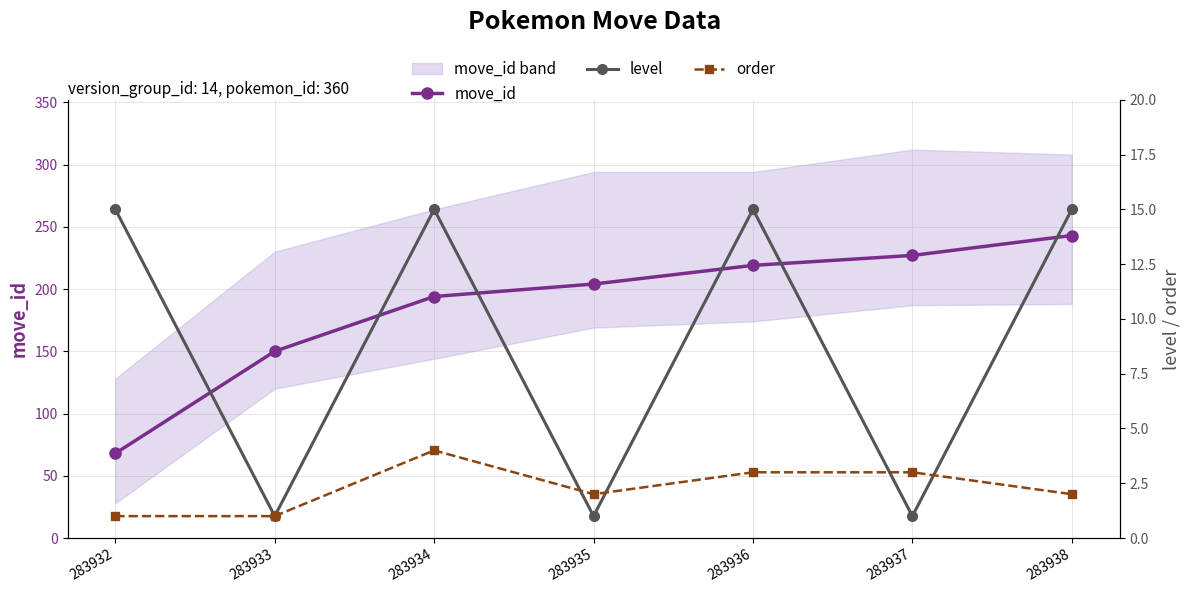

Which series changed the most between 283934 and 283938?

move_id